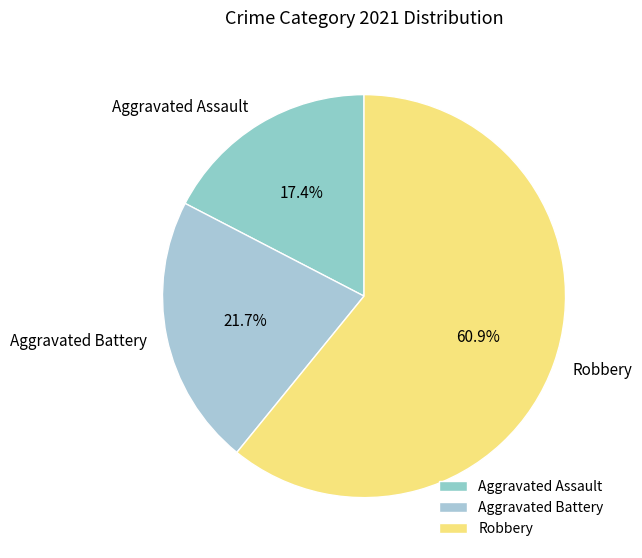

Which category has the smallest portion of the pie?

Aggravated Assault